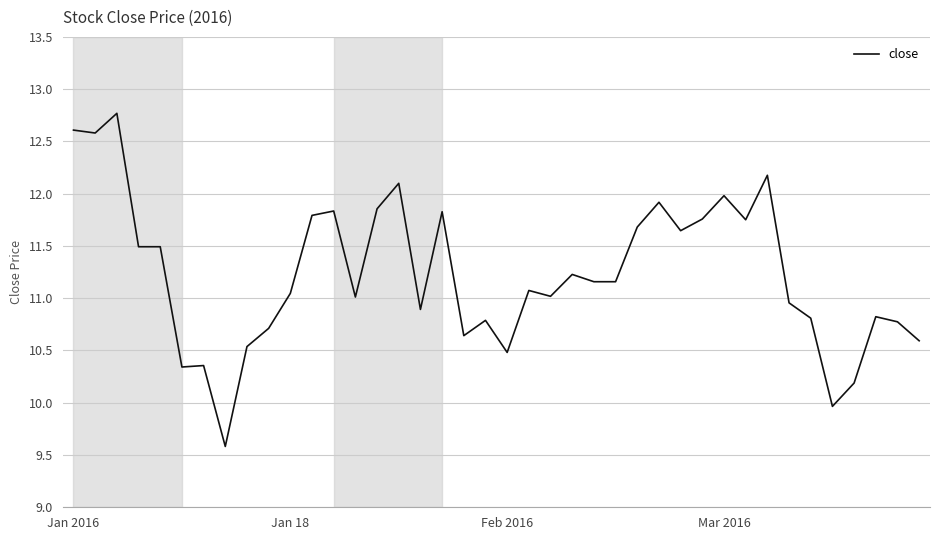

How many lines are shown in the chart?

1